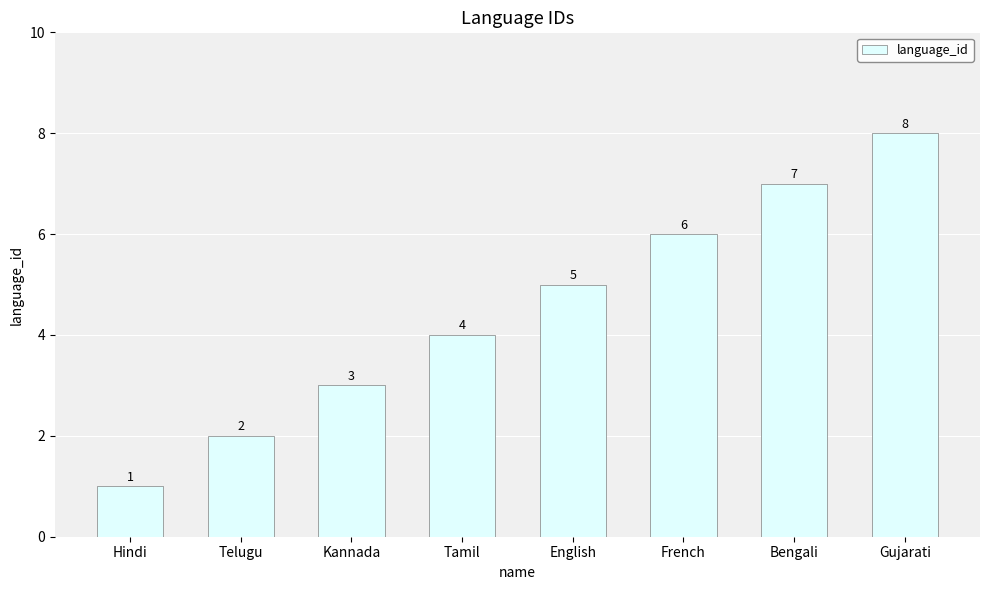

Read the value at Gujarati.

8